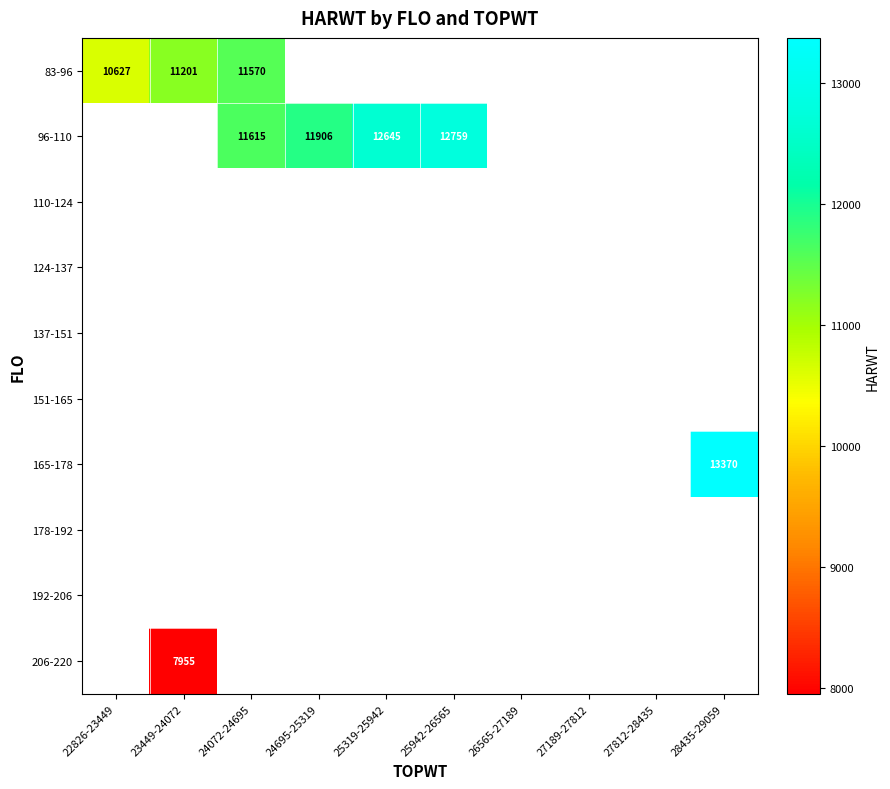

The 206-220 series shows 7955.0 at 23449-24072. True or false?

True